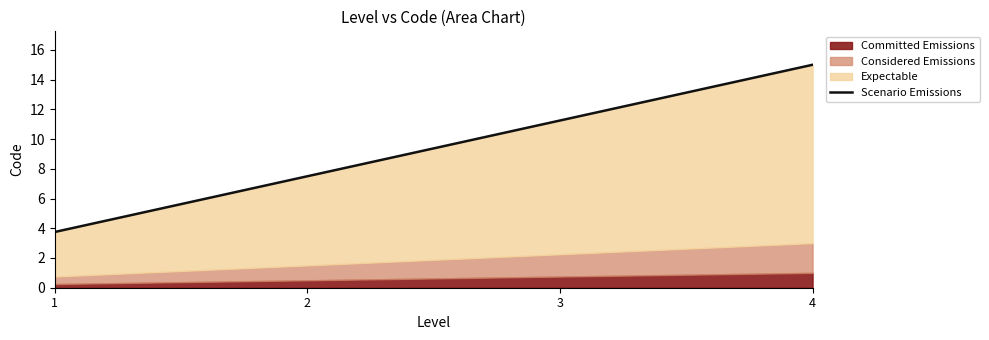

Rank the categories by value from highest to lowest.

4, 3, 2, 1